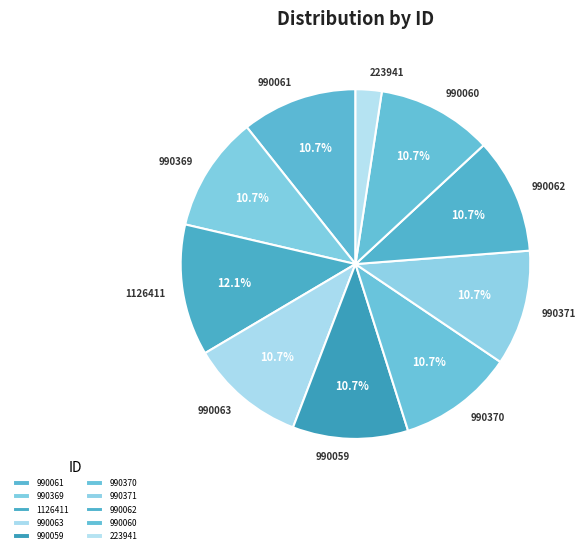

The 990059 slice represents 21% of the pie. True or false?

False